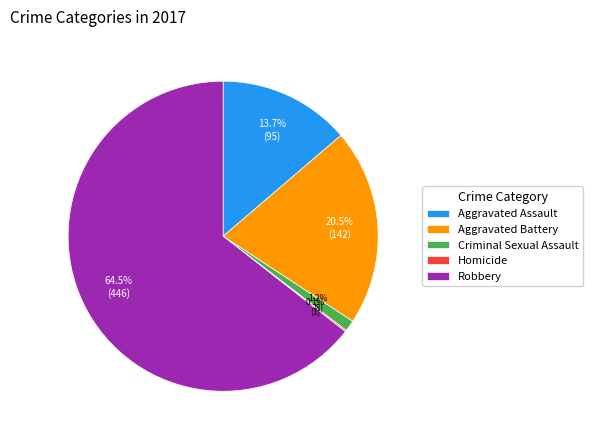

True or false: Criminal Sexual Assault accounts for 1% of the total.

True